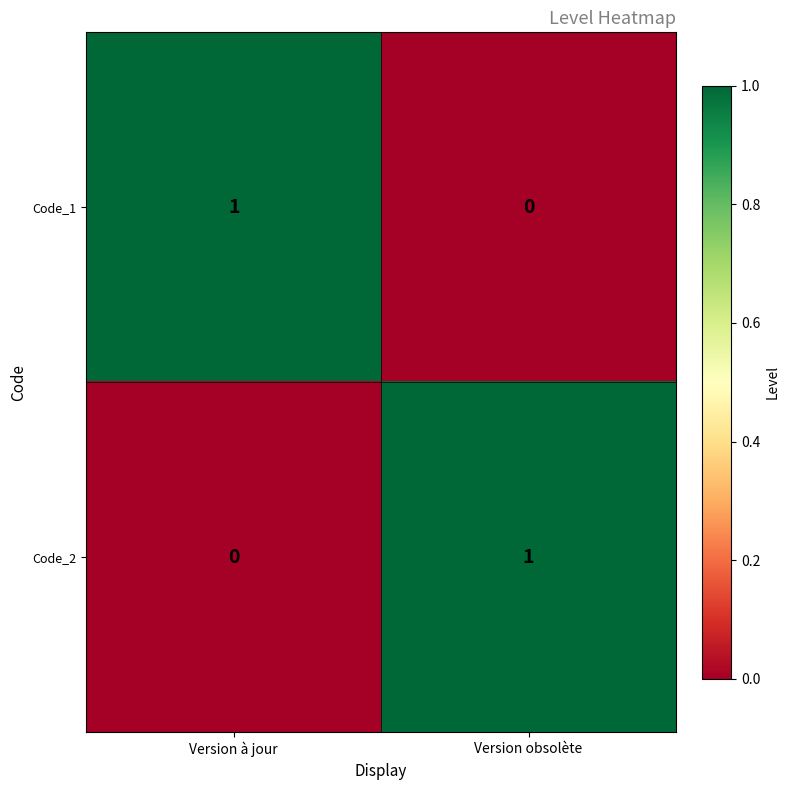

What is the difference between the highest and lowest values at Version obsolète?

1